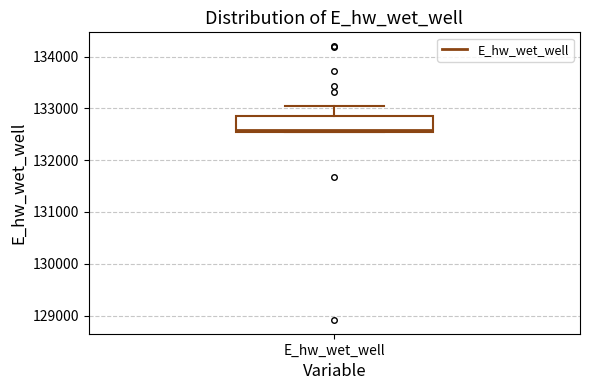

Transcribe this box plot: give where the median line is, the range the box spans, and where the two whiskers end, as read against the y-axis. The values are not printed on the chart, so give them approximately, as read against the axis.

median 132600, box 132500 to 132900, whiskers 132500 to 133100